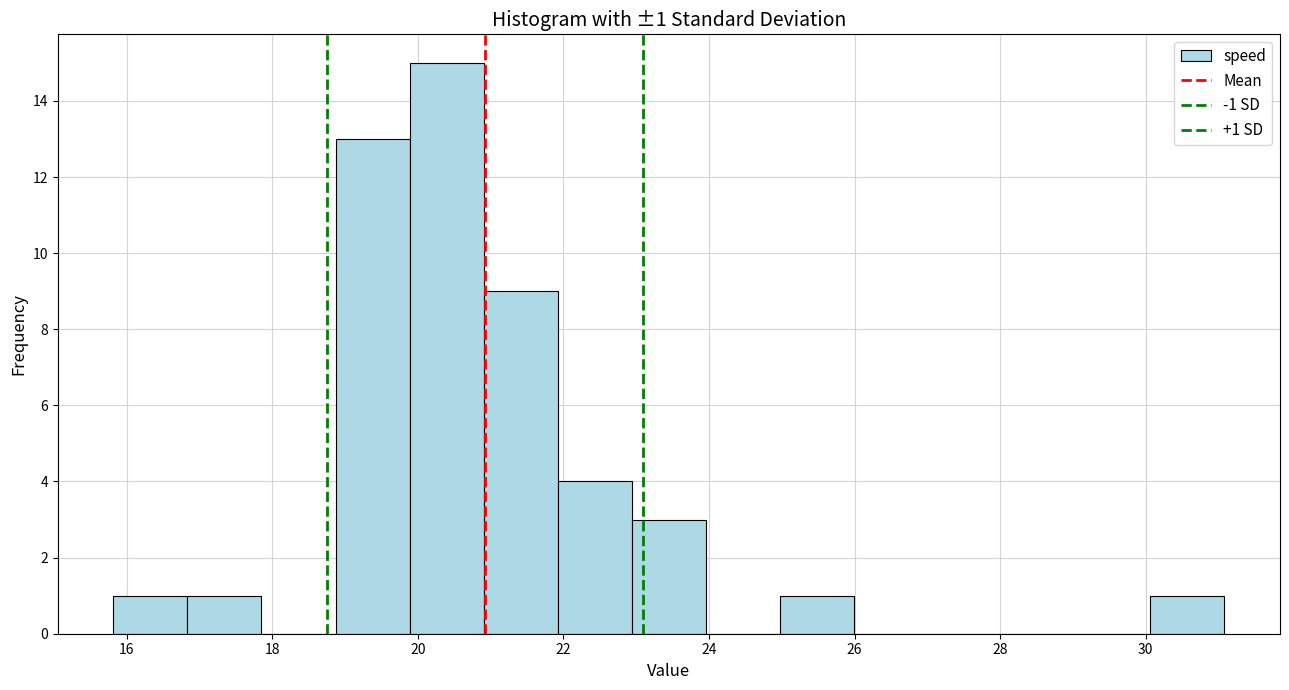

Which range on the x-axis has the tallest bar?

19.8 to 21.0